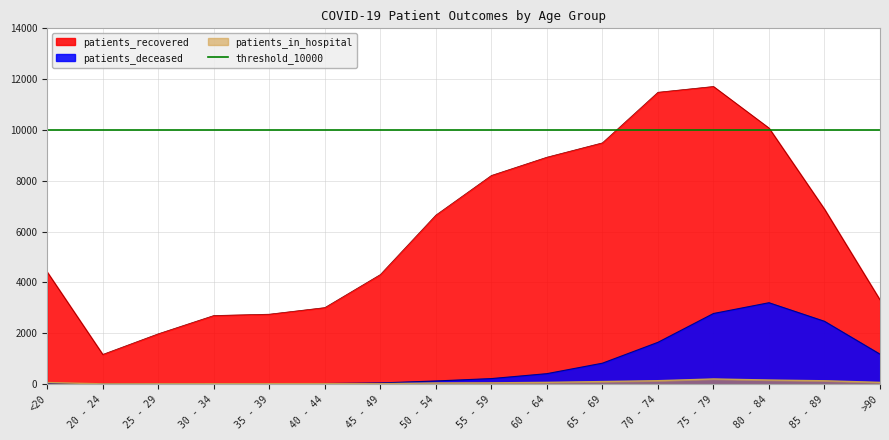

Rank the series by their maximum value, from highest to lowest.

patients_recovered, patients_deceased, patients_in_hospital